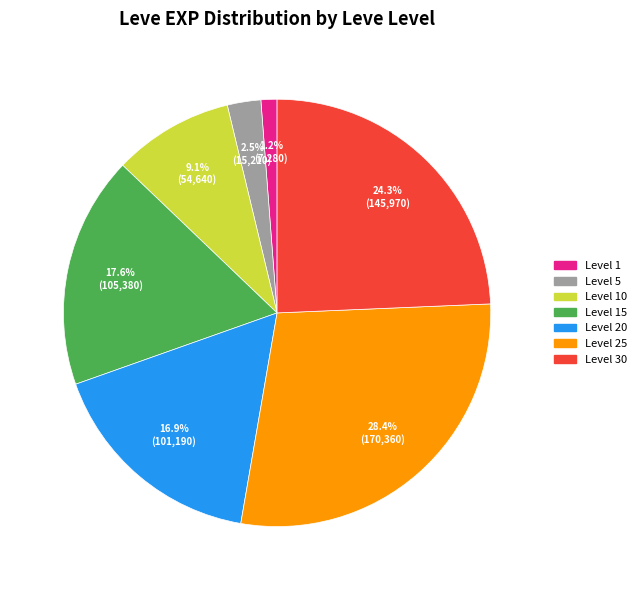

To the nearest percent, what is the difference between the largest and smallest slice percentages?

27%